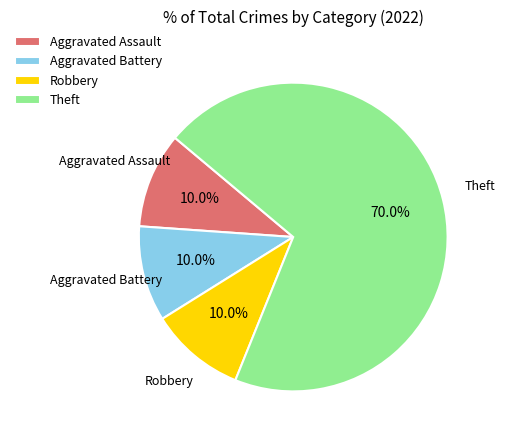

Which slice represents more than half of the pie?

Theft